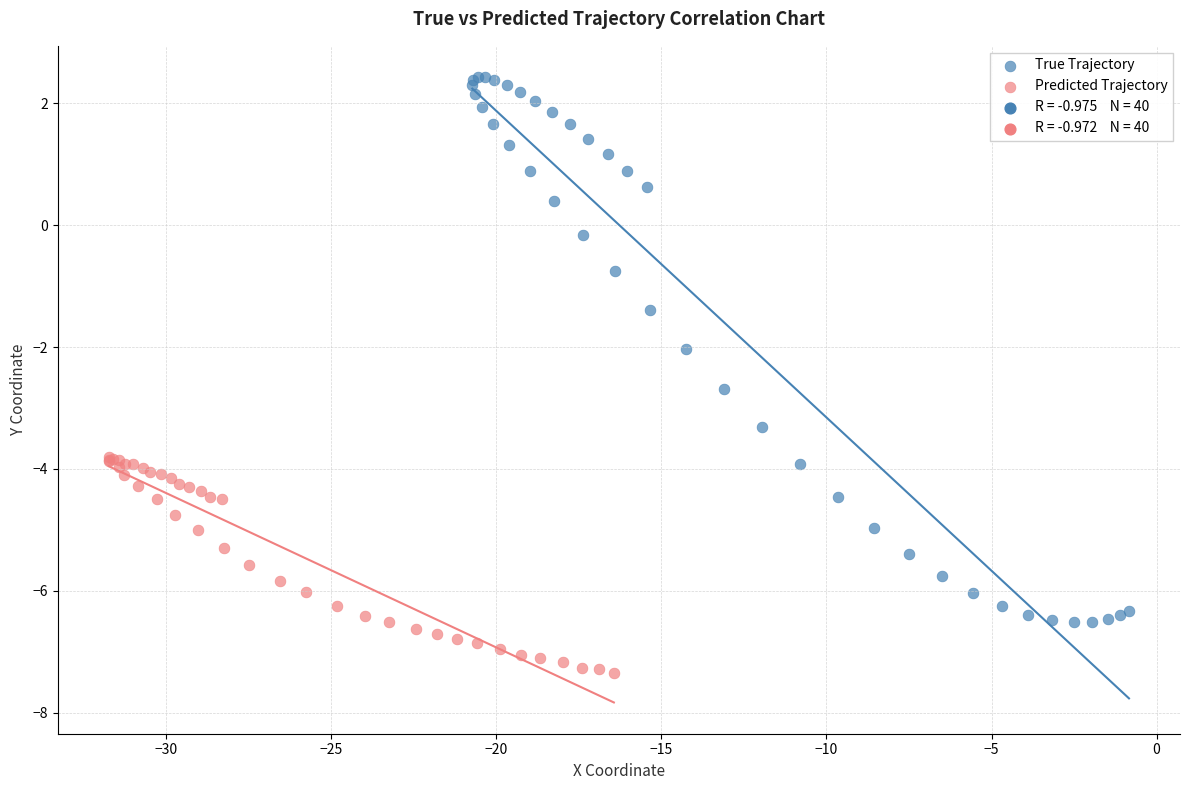

Which series has the largest Y range (max minus min)?

True Trajectory